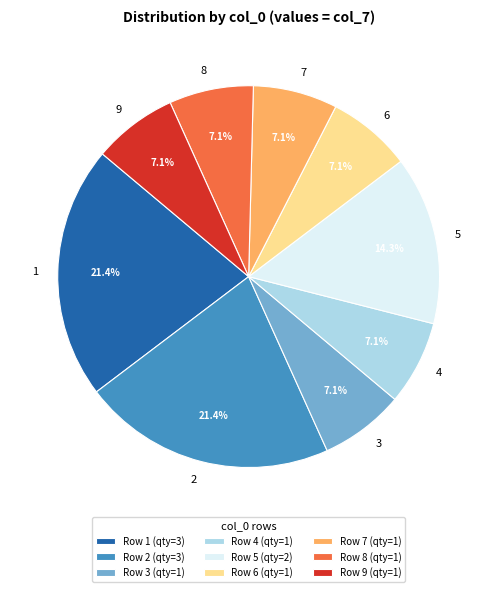

How much of the chart is everything except 6?

92.9%